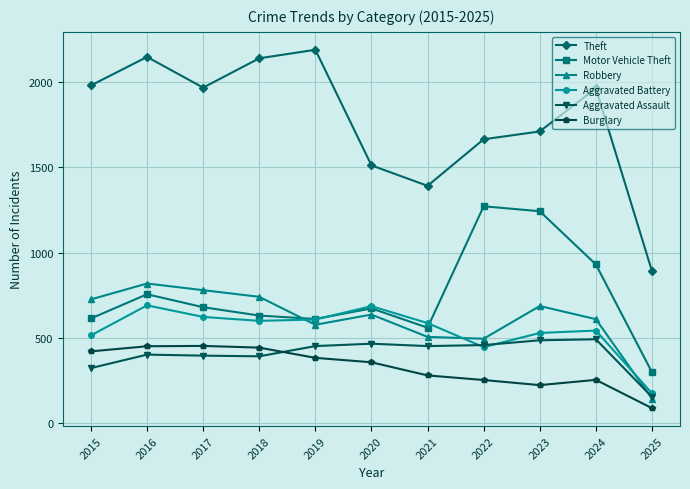

What is the value of the Burglary point at the 10th from the left?

254